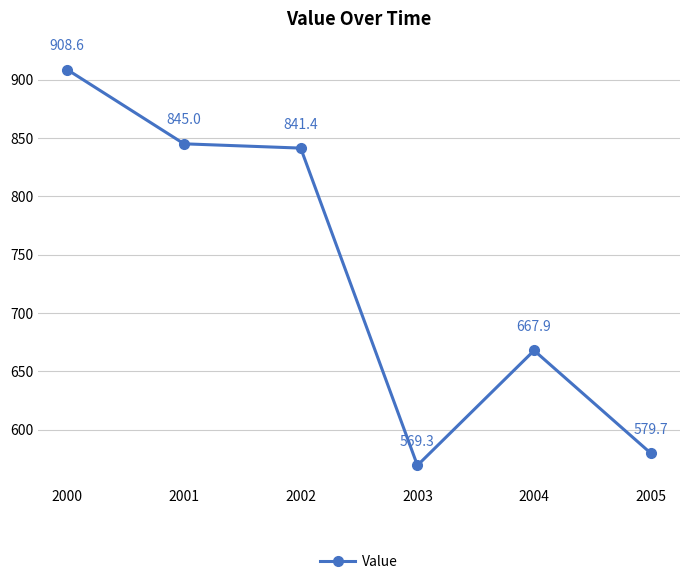

Reading left to right, list all the values displayed in this chart.

2000=908.6	2001=845.0	2002=841.4	2003=569.3	2004=667.9	2005=579.7